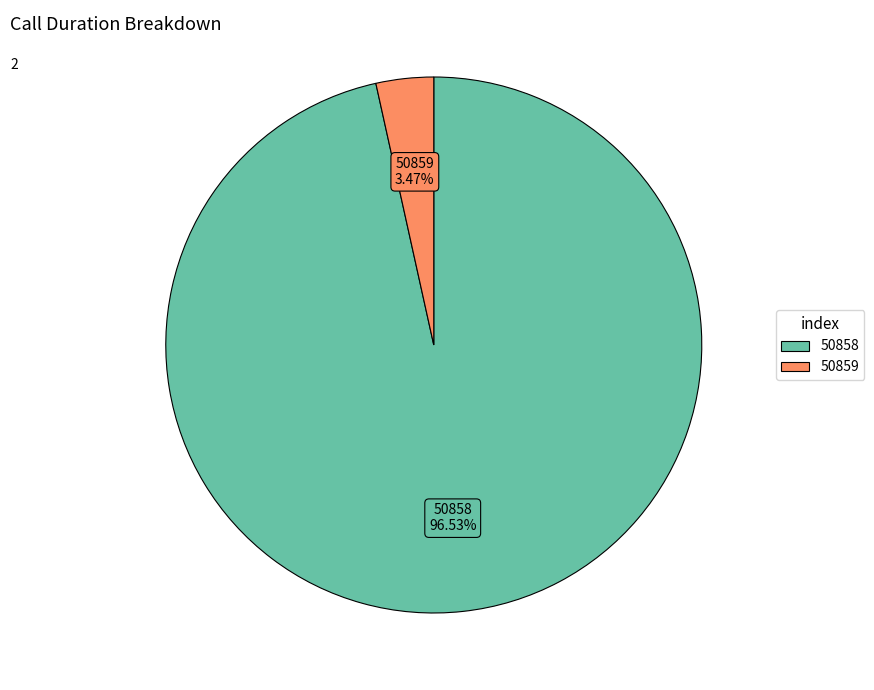

How much of the chart is everything except 50859?

96.5%